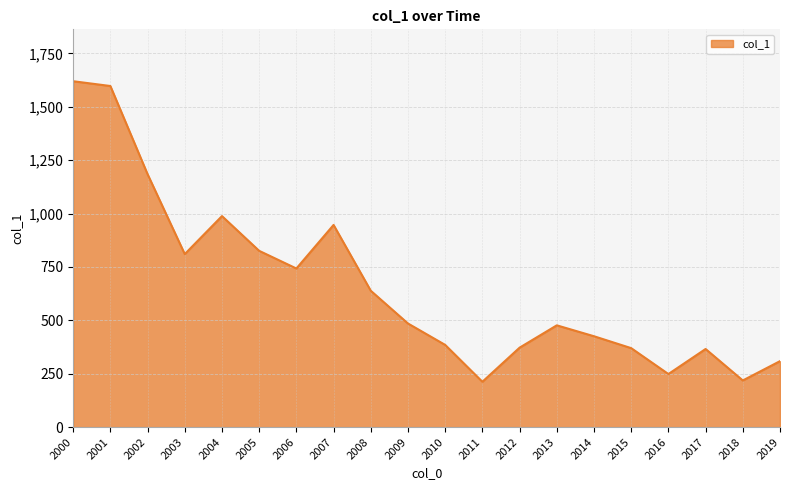

Between 2016 and 2010, which is larger?

2010